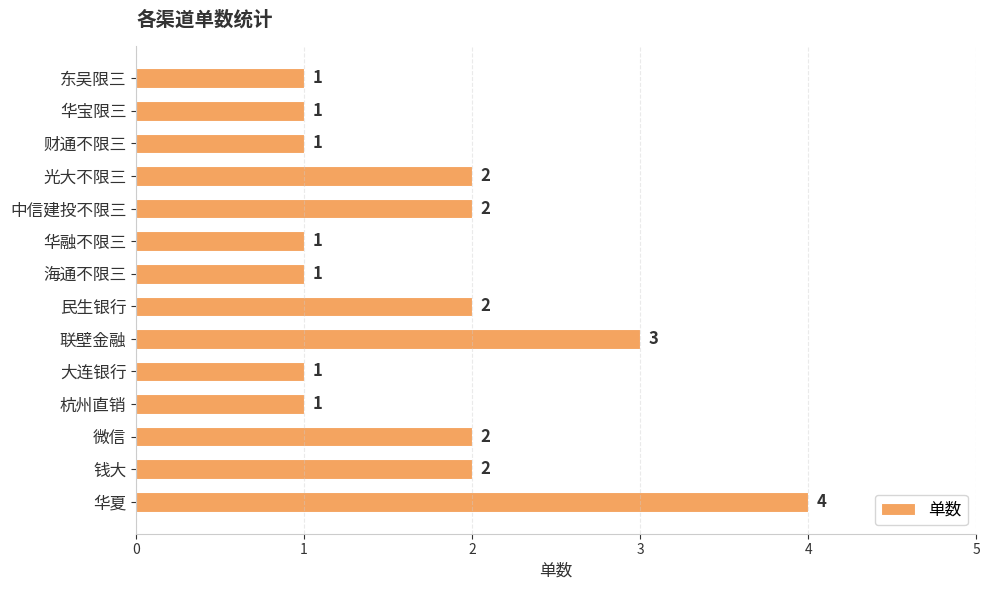

The chart shows a value of 1 at 东吴限三. True or false?

True